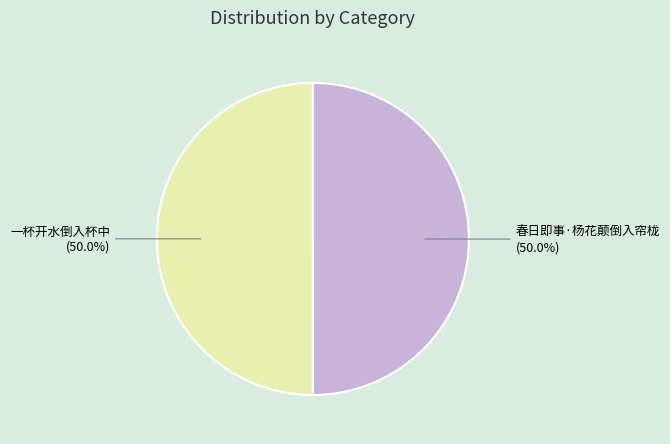

Approximately how many times larger is the value at 春日即事·杨花颠倒入帘栊 compared to 一杯开水倒入杯中?

1.0